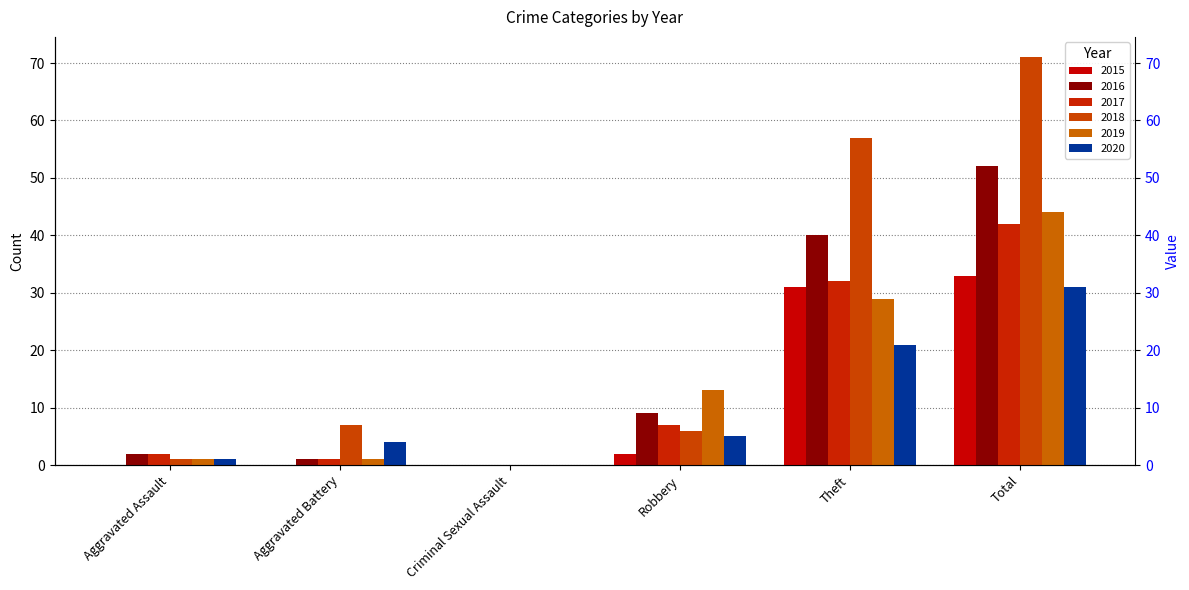

Which series changed the most between Criminal Sexual Assault and Robbery?

2019